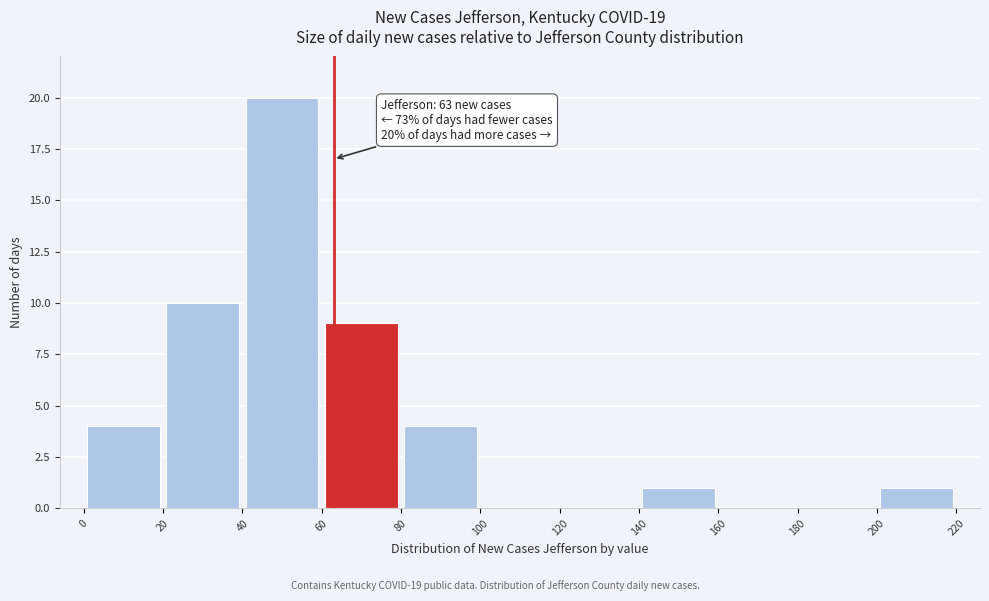

Over which range of the x-axis is the bar tallest?

40 to 60